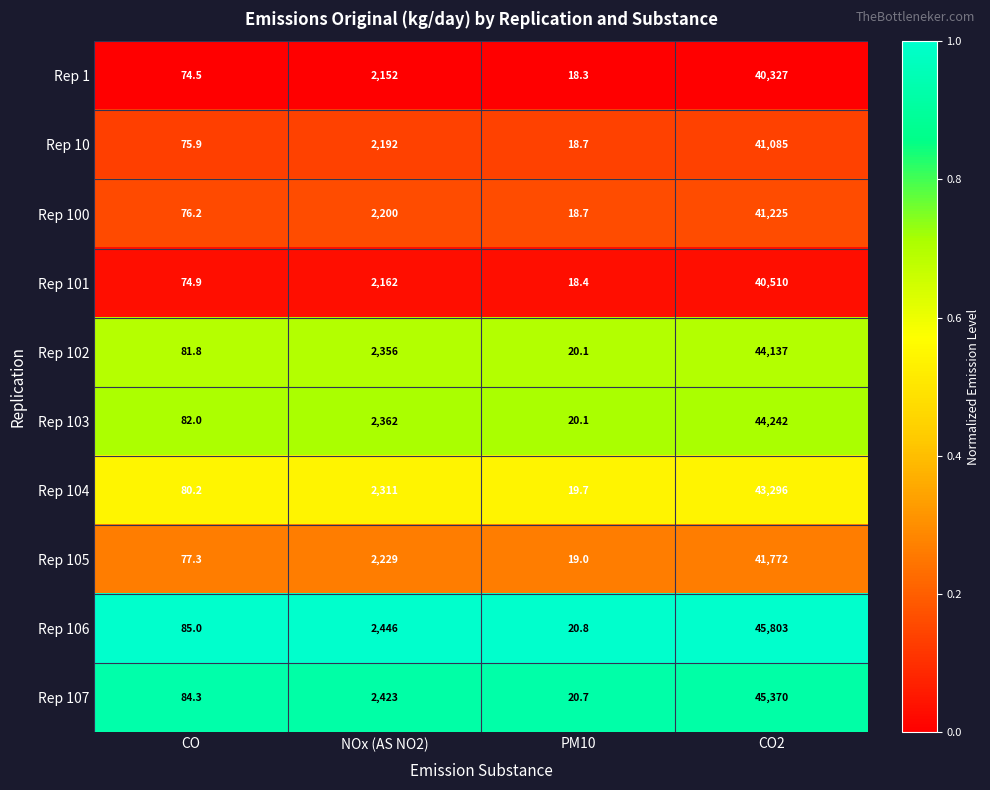

At which label is Rep 106 closest to 22911?

NOx (AS NO2)